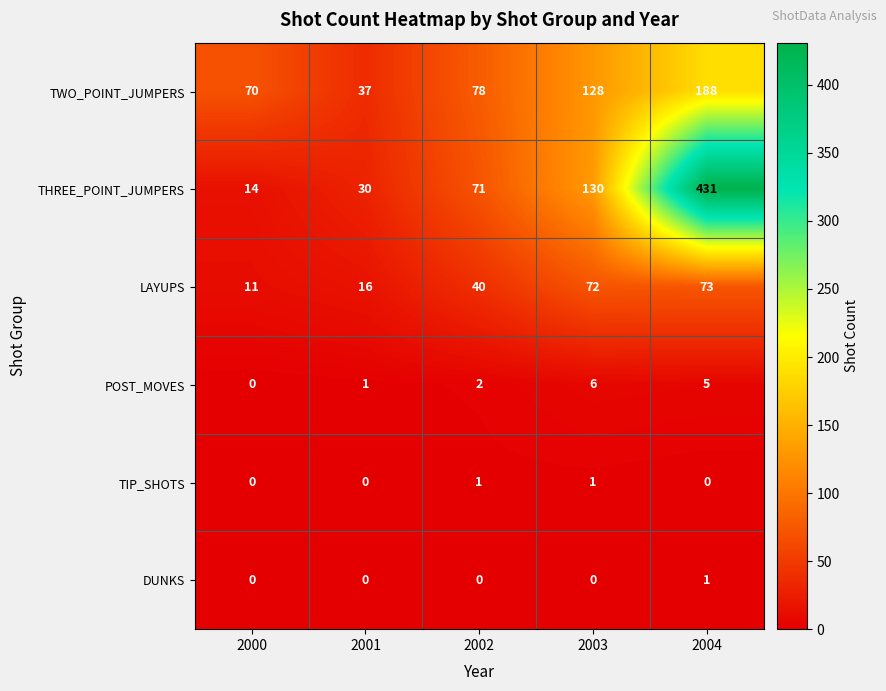

What is the total value across all series at 2002?

192